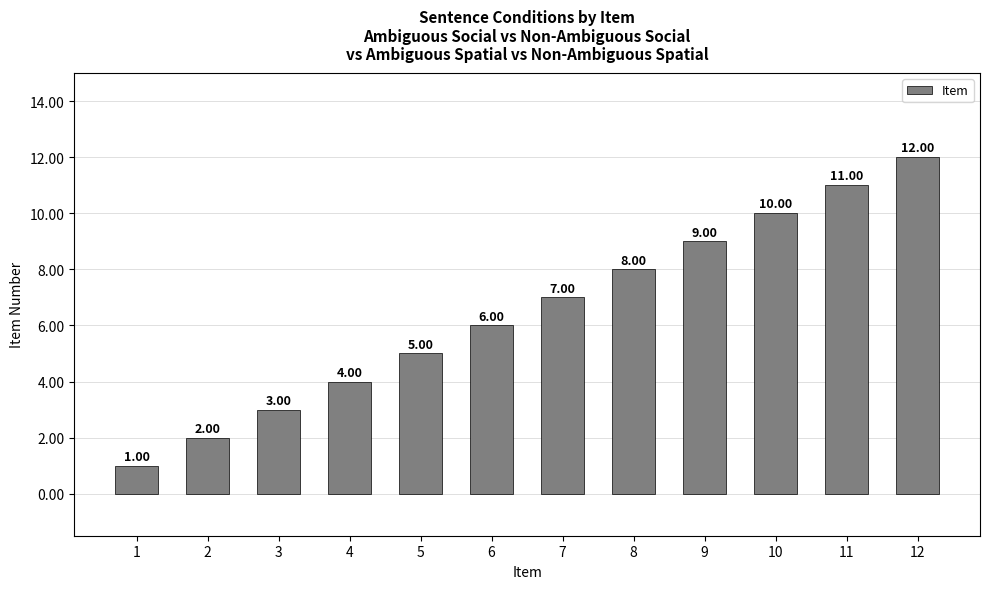

True or false: the data shows 10 at 6.

False